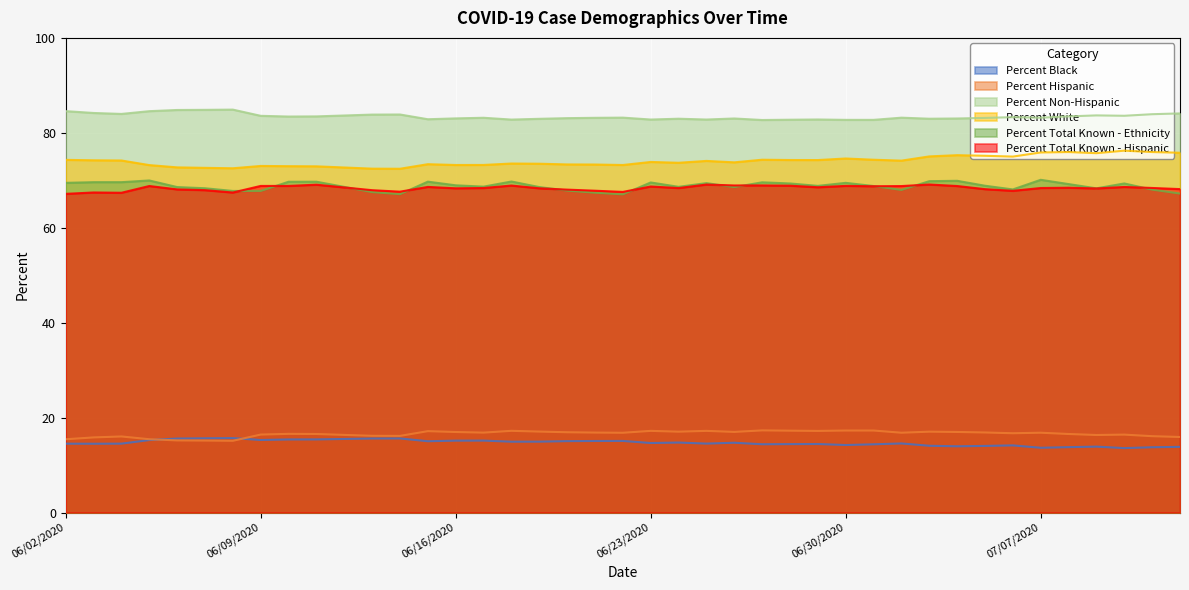

What position from the left is 06/02/2020?

1